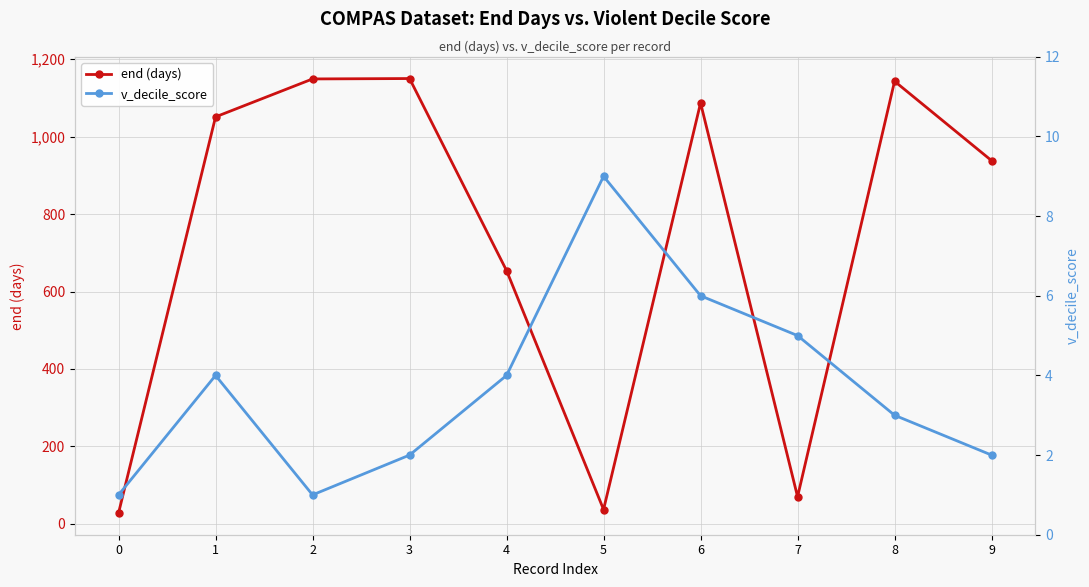

How many data points in v_decile_score are less than 4?

5